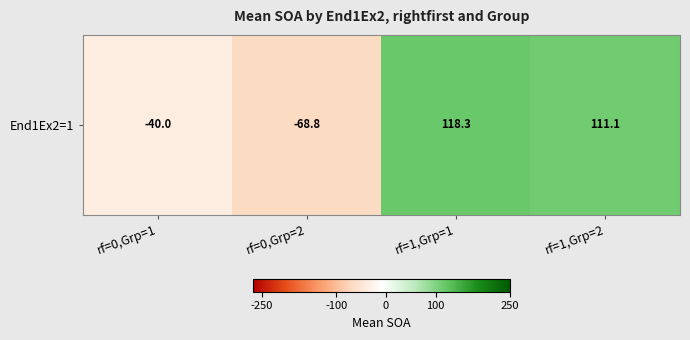

List the labels in order of value, smallest first.

rf=0,Grp=2, rf=0,Grp=1, rf=1,Grp=2, rf=1,Grp=1